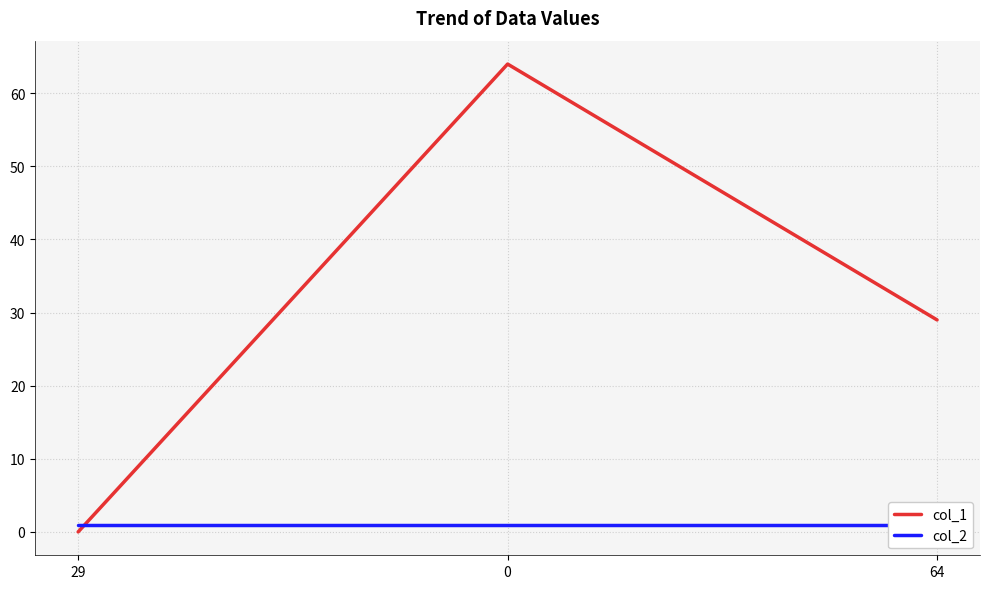

Is it true that col_1 equals 64 at 0?

True